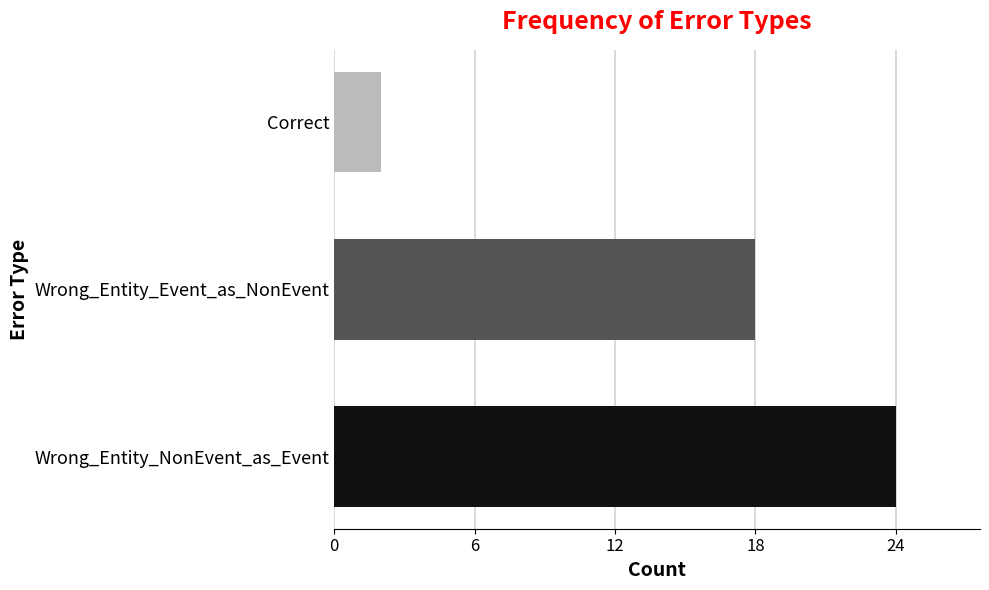

How many values are between 2 and 24?

3